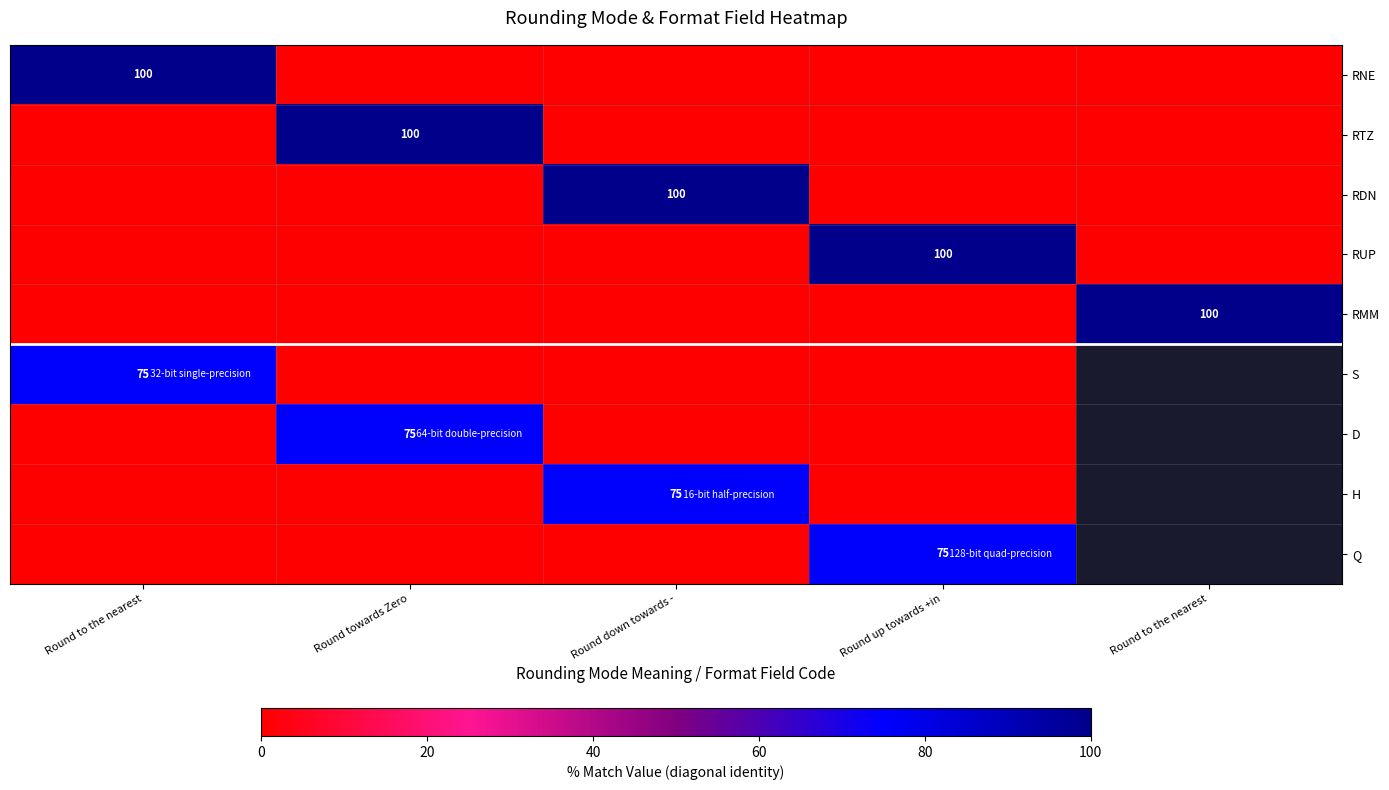

How many values in the H series exceed 0?

1